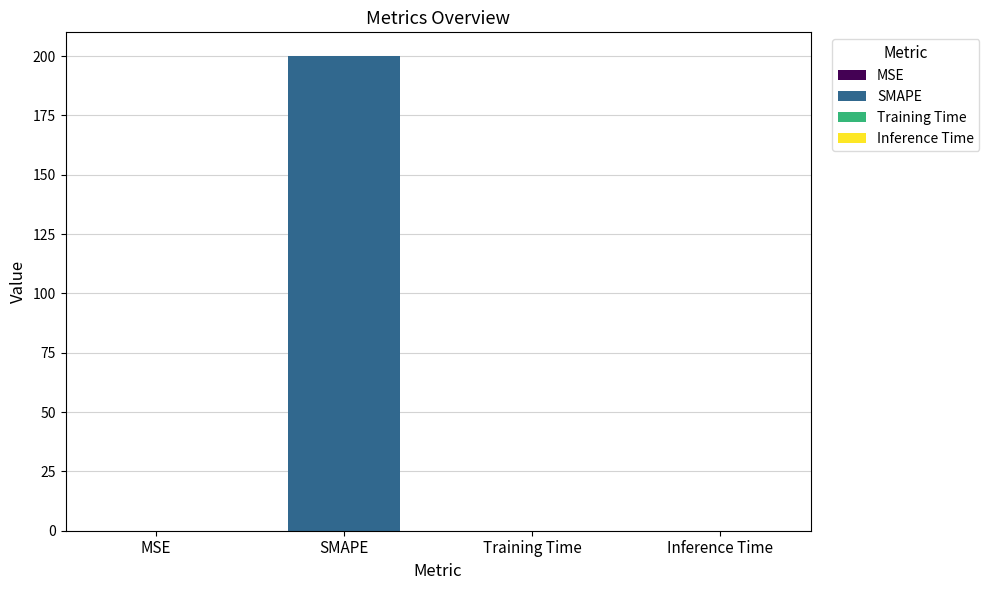

Between MSE and Inference Time, which is larger?

MSE